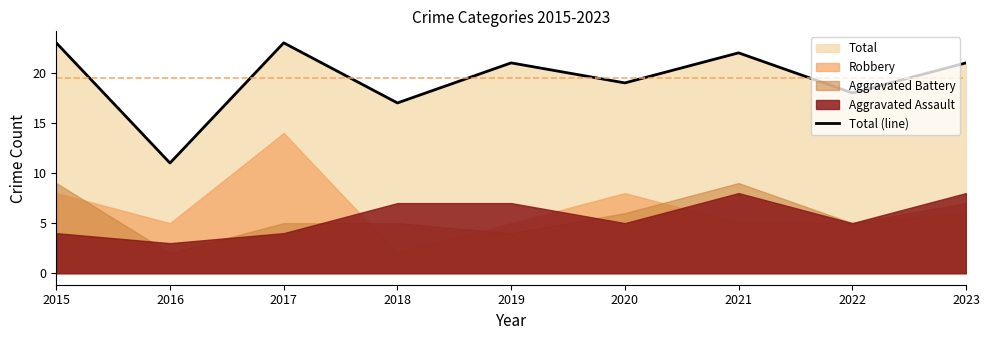

Where is the first local minimum?

2016